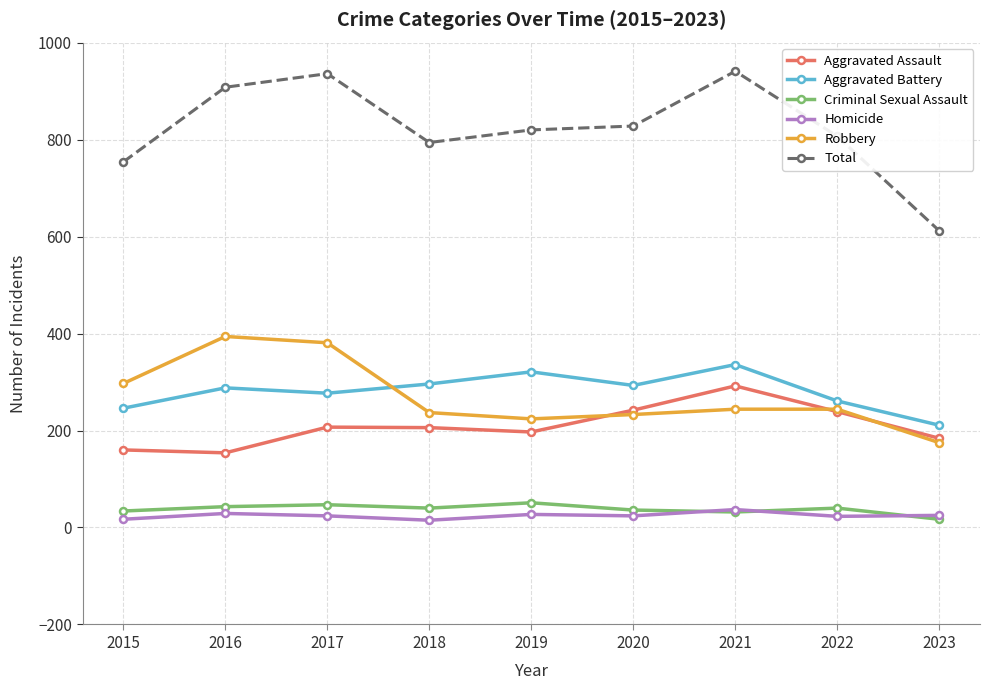

What is the value of the Robbery point at the 8th from the left?

244